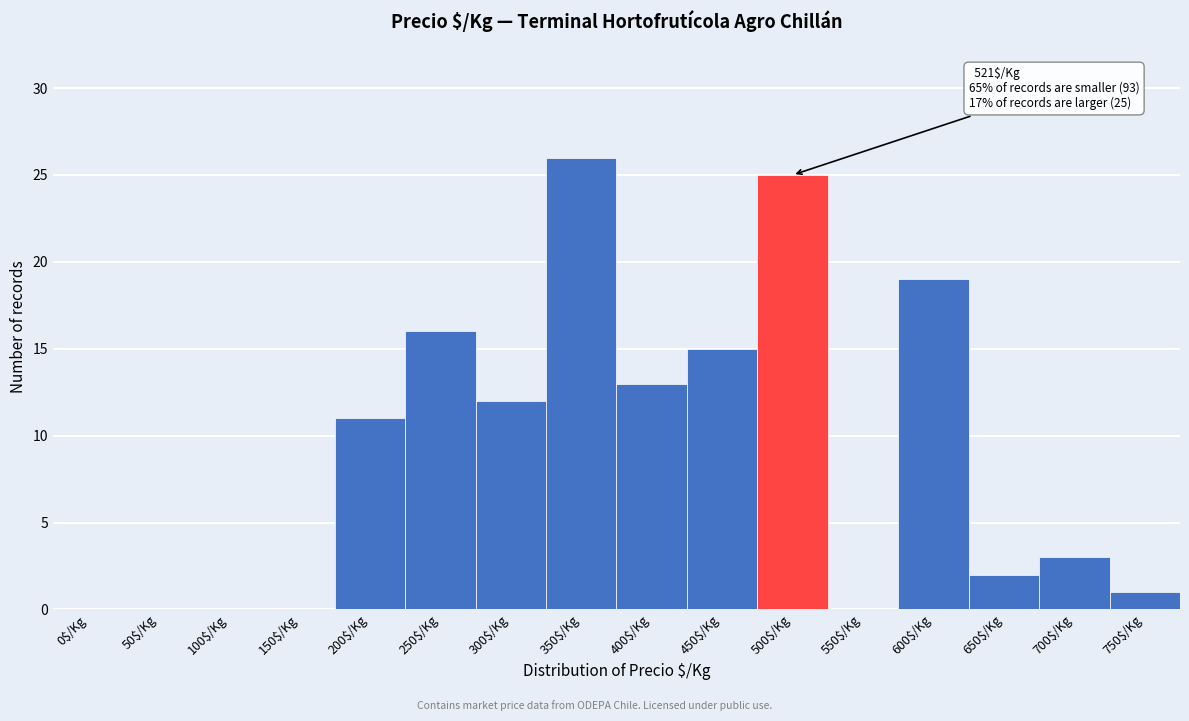

At which category does the chart reach its peak across all series?

350$/Kg